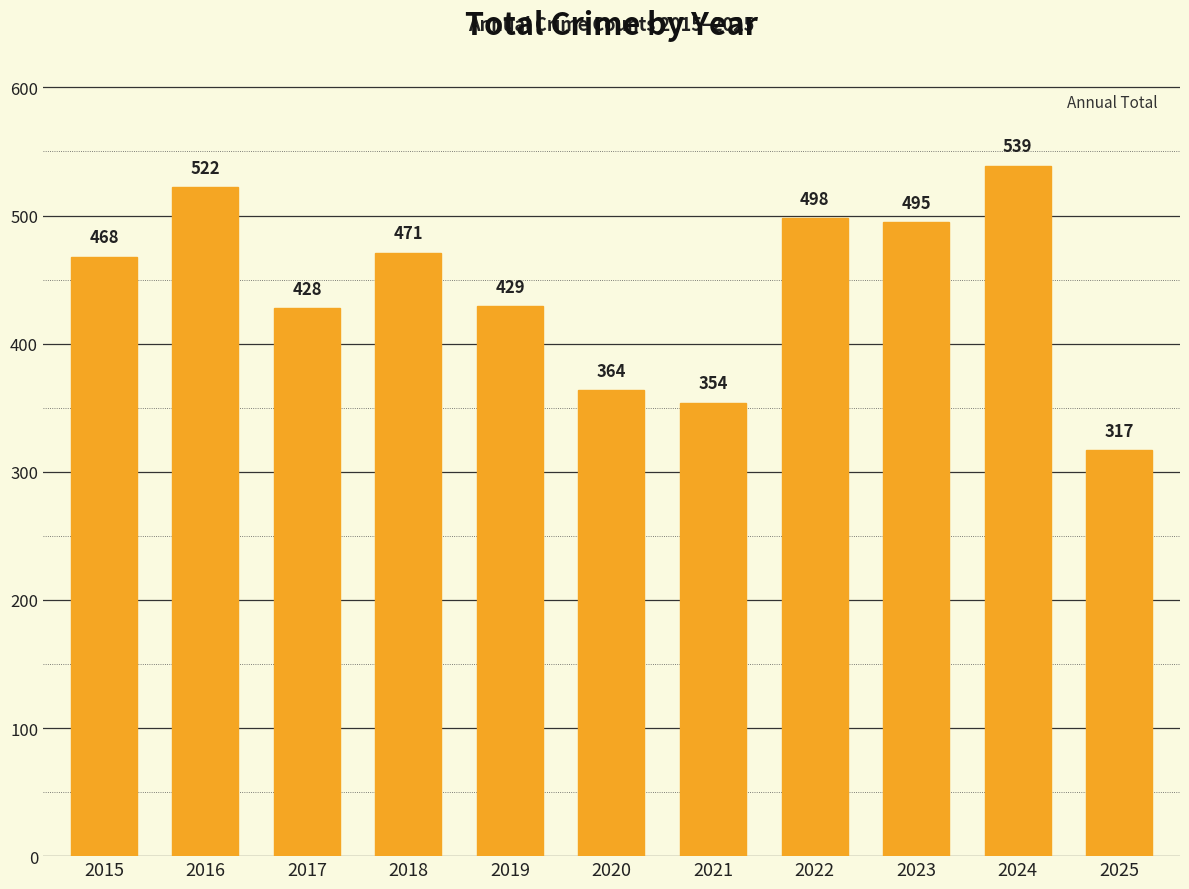

What is the greatest value displayed?

539